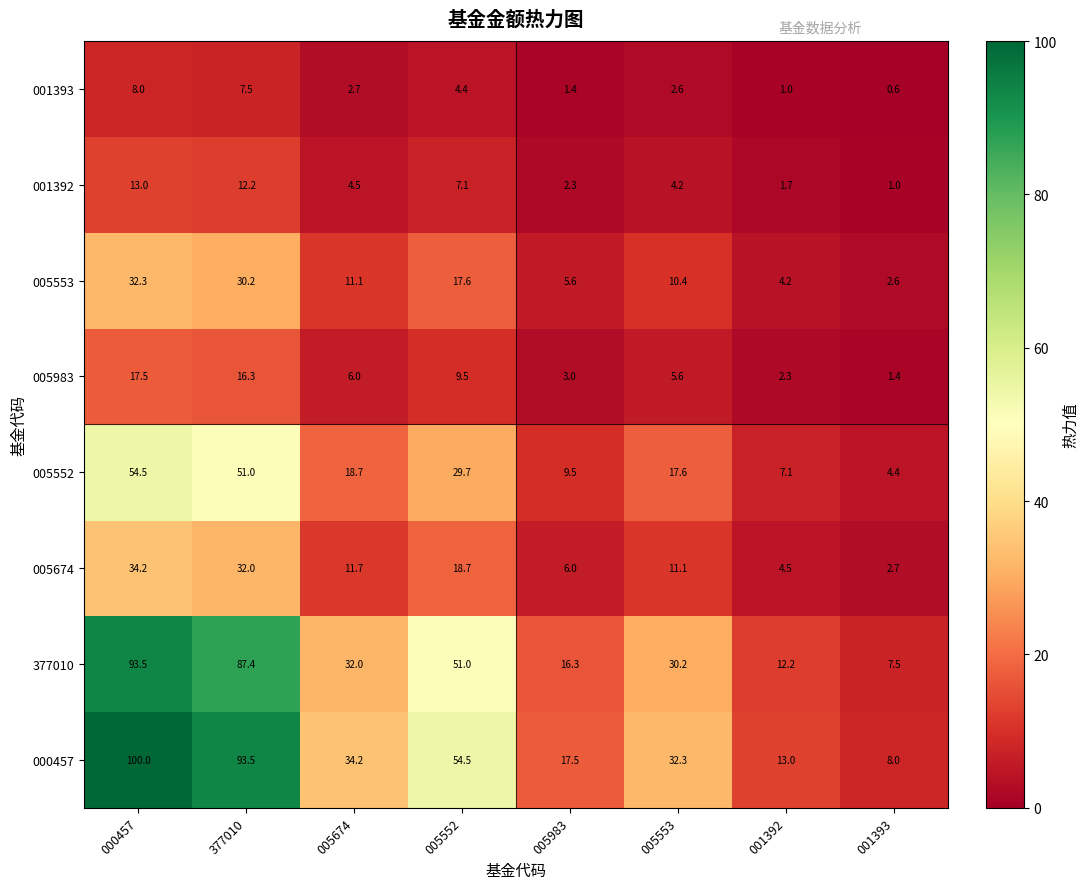

Between 005674 and 001392, which series saw the biggest shift?

000457